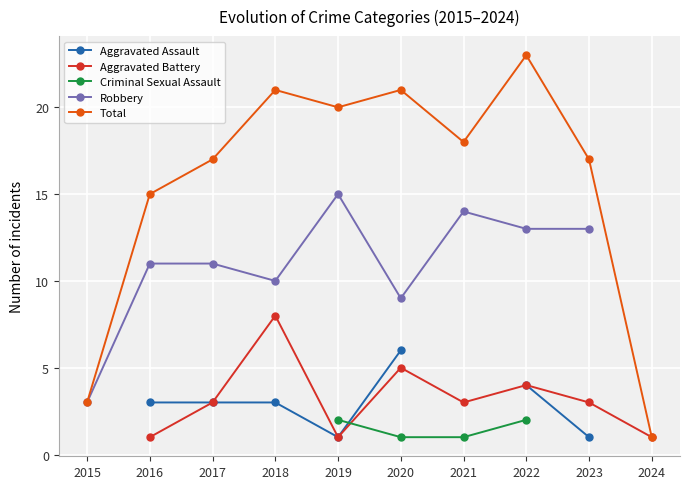

List the labels in order of Robbery value, smallest first.

2015, 2020, 2018, 2016, 2017, 2022, 2023, 2021, 2019, 2024